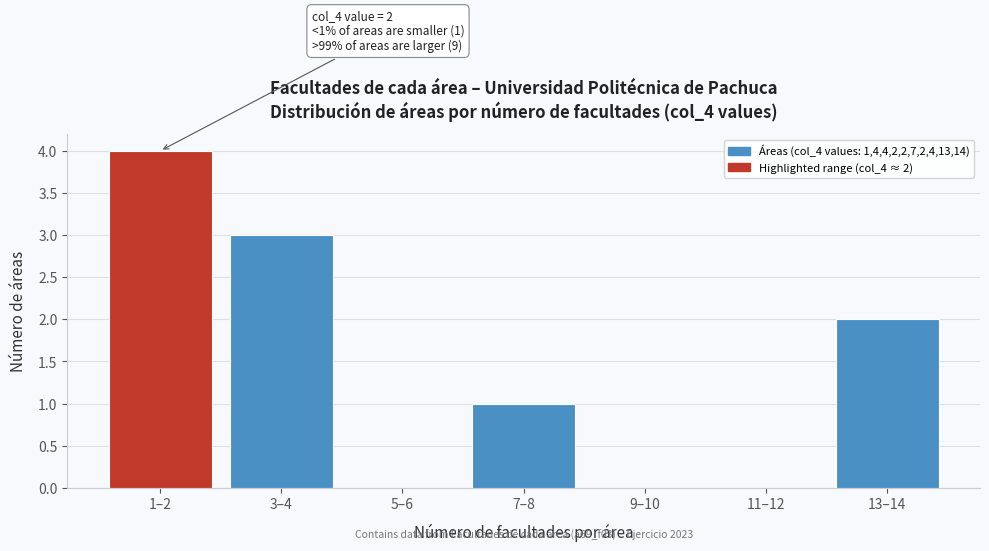

Reading right to left, transcribe all the data shown in this chart.

13–14=2	11–12=0	9–10=0	7–8=1	5–6=0	3–4=3	1–2=4